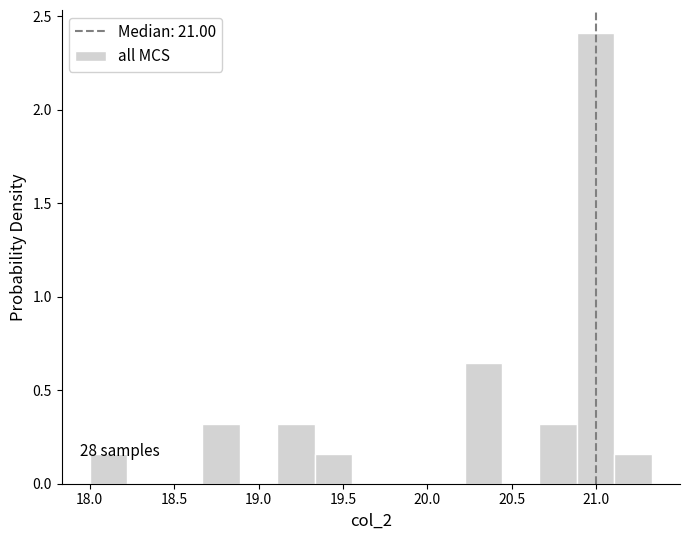

Over which range of the x-axis is the bar tallest?

20.90 to 21.10